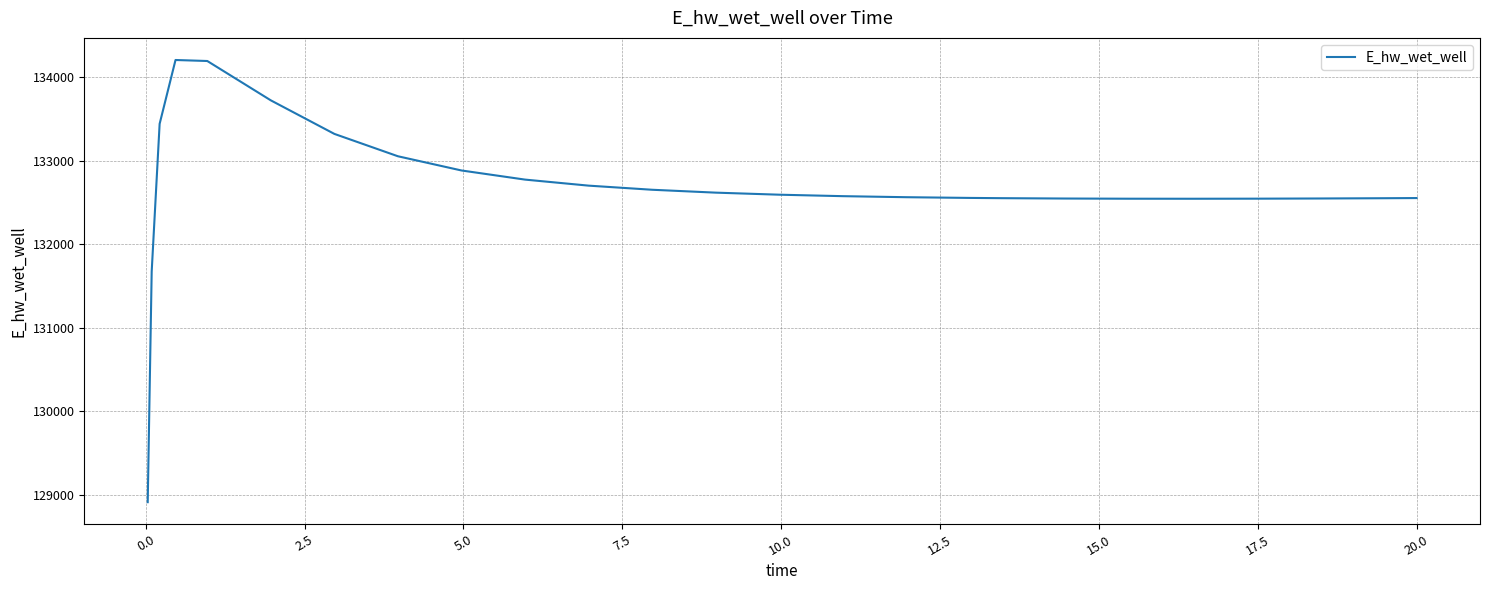

What is the difference between the maximum and minimum values?

5292.2